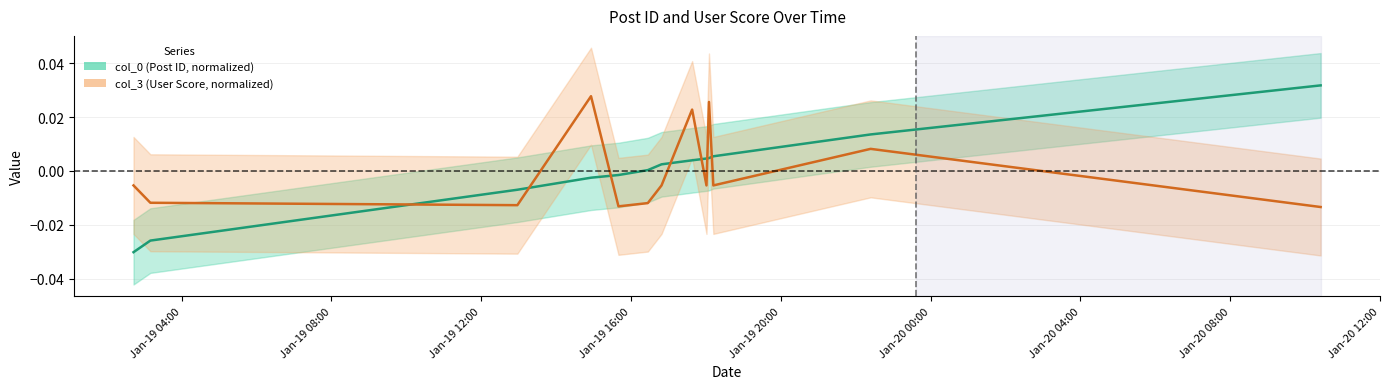

Rank the categories by col_3 value from lowest to highest.

2007-01-20 10:25:00, 2007-01-19 15:40:00, 2007-01-19 12:58:00, 2007-01-19 16:27:00, 2007-01-19 03:10:00, 2007-01-19 02:43:00, 2007-01-19 16:49:00, 2007-01-19 18:01:00, 2007-01-19 18:12:00, 2007-01-19 22:24:00, 2007-01-19 17:38:00, 2007-01-19 18:05:00, 2007-01-19 14:56:00